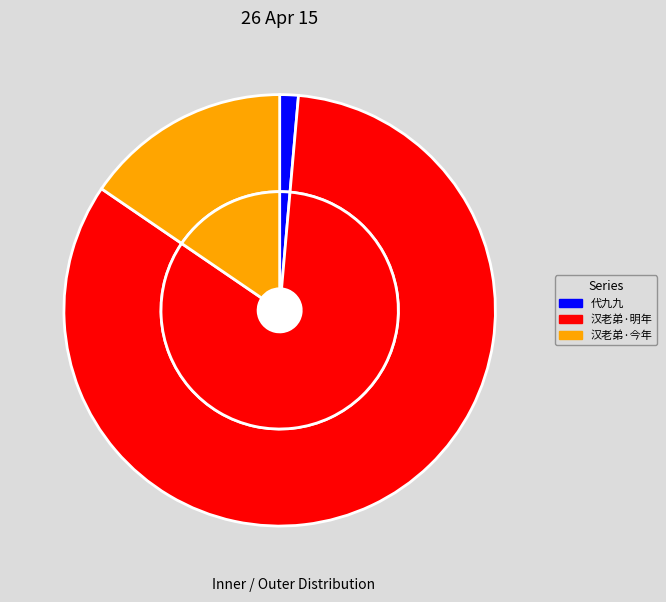

To the nearest percent, what is the difference between the largest and smallest slice percentages?

82%